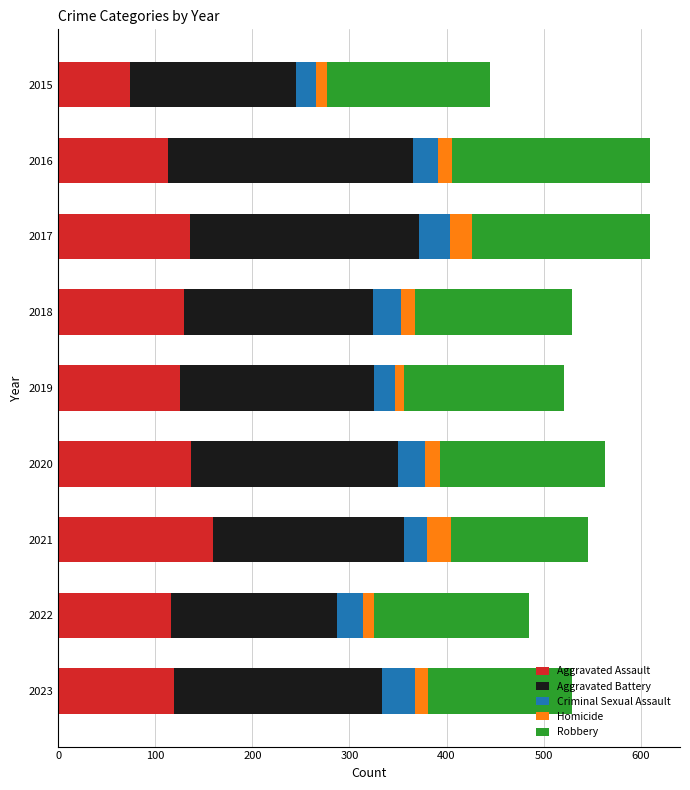

What is the total value across all series at 2017?

610